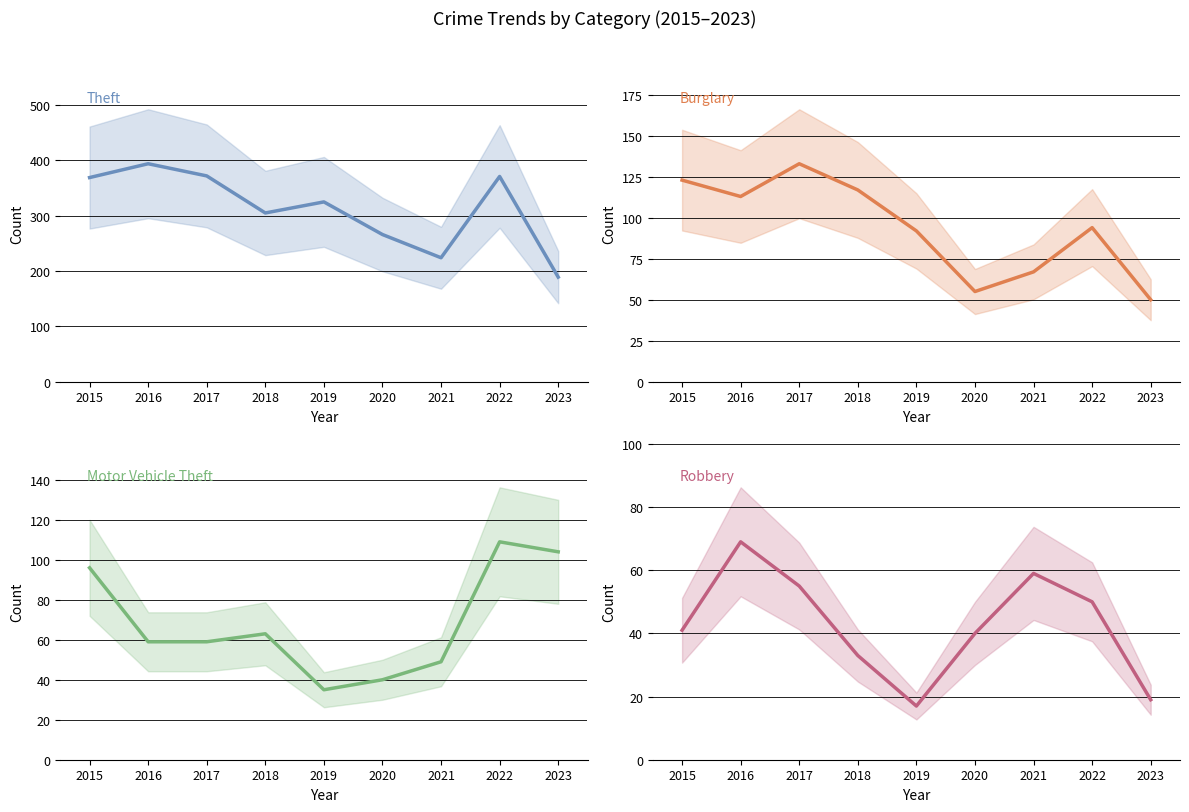

What is the minimum value shown in the chart?

17